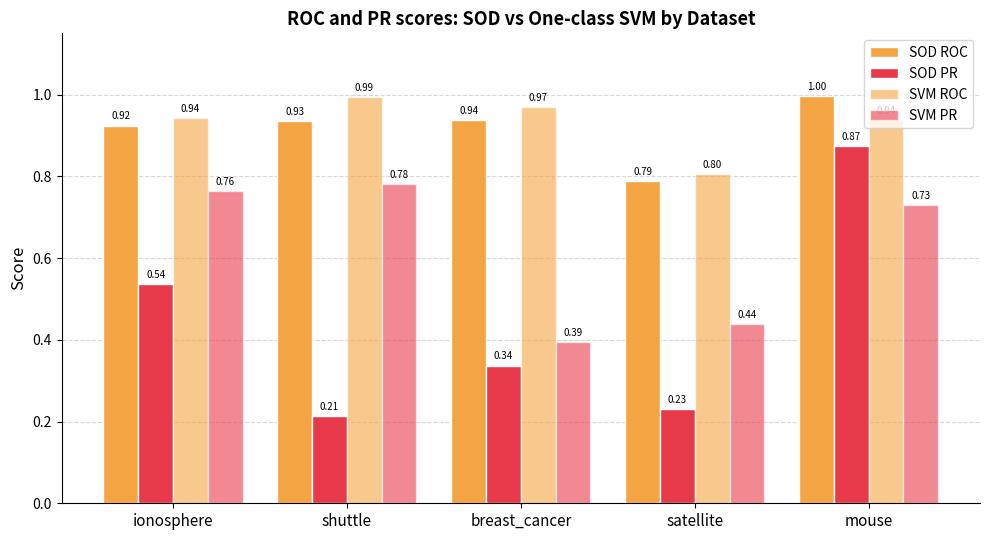

How many bars are there in each group?

4